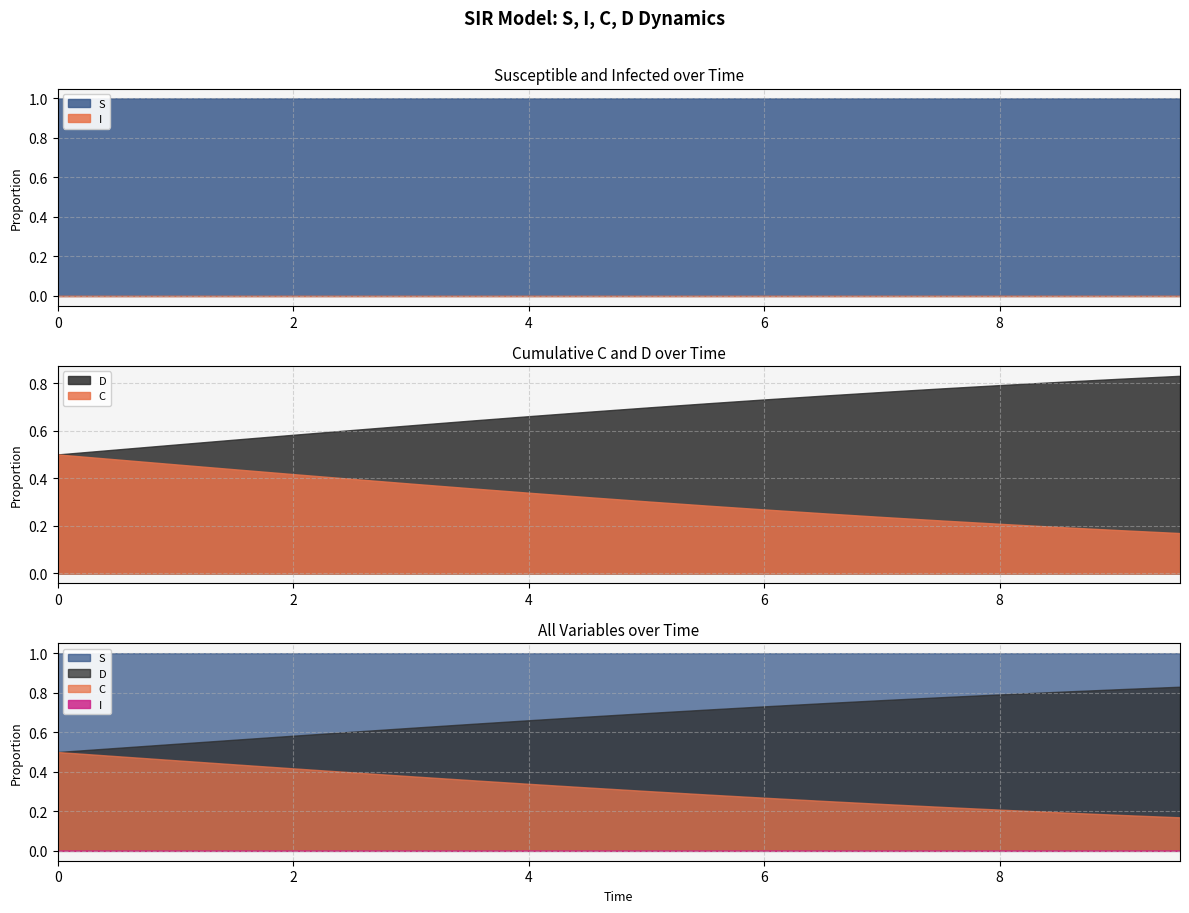

Rank the categories by D value from lowest to highest.

0, 1, 2, 3, 4, 5, 6, 7, 8, 9, 10, 11, 12, 13, 14, 15, 16, 17, 18, 19